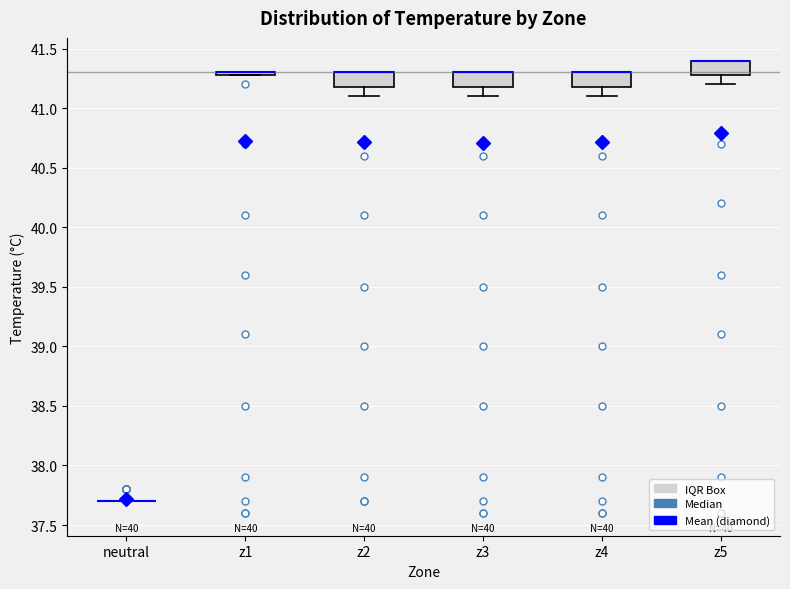

Reading left to right, transcribe this box plot: for each box, give where its median line is, the range the box spans, and where its two whiskers end, as read against the y-axis. The values are not printed on the chart, so give them approximately, as read against the axis.

neutral: box collapsed to a line at 37.7, whiskers 37.7 to 37.7
z1: box collapsed to a line at 41.3, whiskers 41.3 to 41.3
z2: median 41.3 (drawn on the box's upper edge), box 41.2 to 41.3, whiskers 41.1 to 41.3
z3: median 41.3 (drawn on the box's upper edge), box 41.2 to 41.3, whiskers 41.1 to 41.3
z4: median 41.3 (drawn on the box's upper edge), box 41.2 to 41.3, whiskers 41.1 to 41.3
z5: median 41.4 (drawn on the box's upper edge), box 41.3 to 41.4, whiskers 41.2 to 41.4